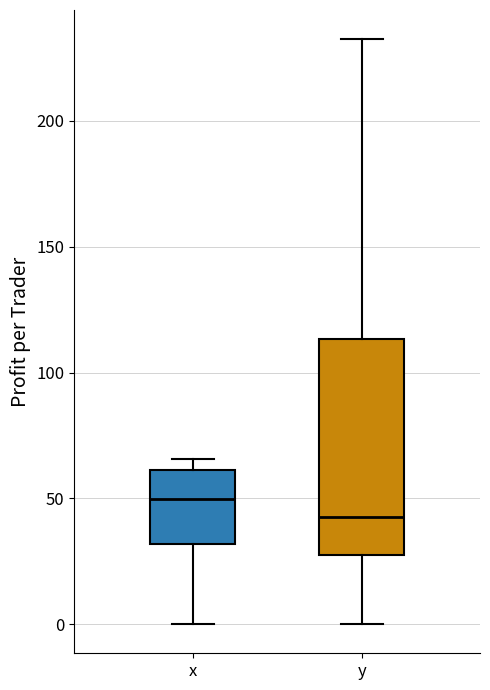

Which box has the lowest median line?

y